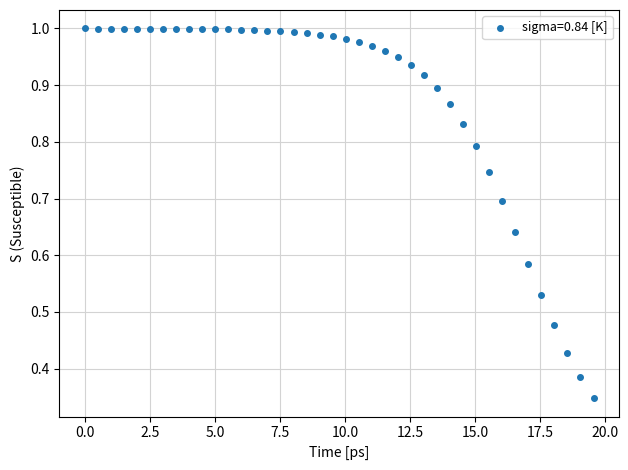

What is the range of X values (max minus min)?

19.6